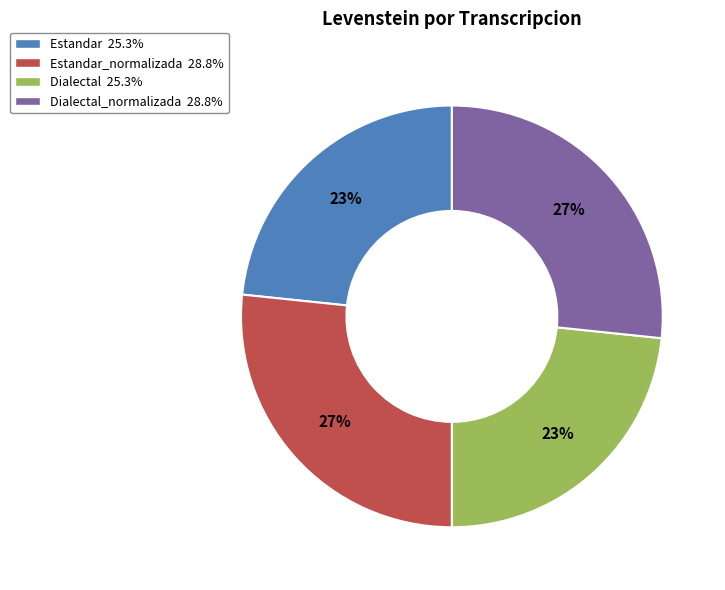

Does any single category account for the majority?

No